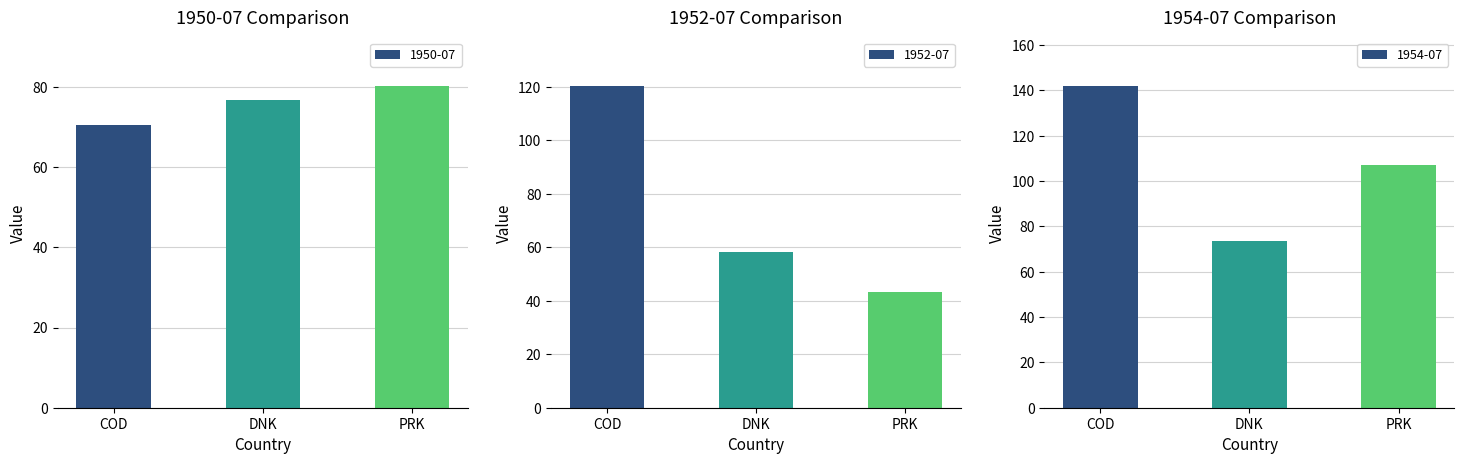

True or false: 1950-07 has a value of 80.3 at PRK.

True